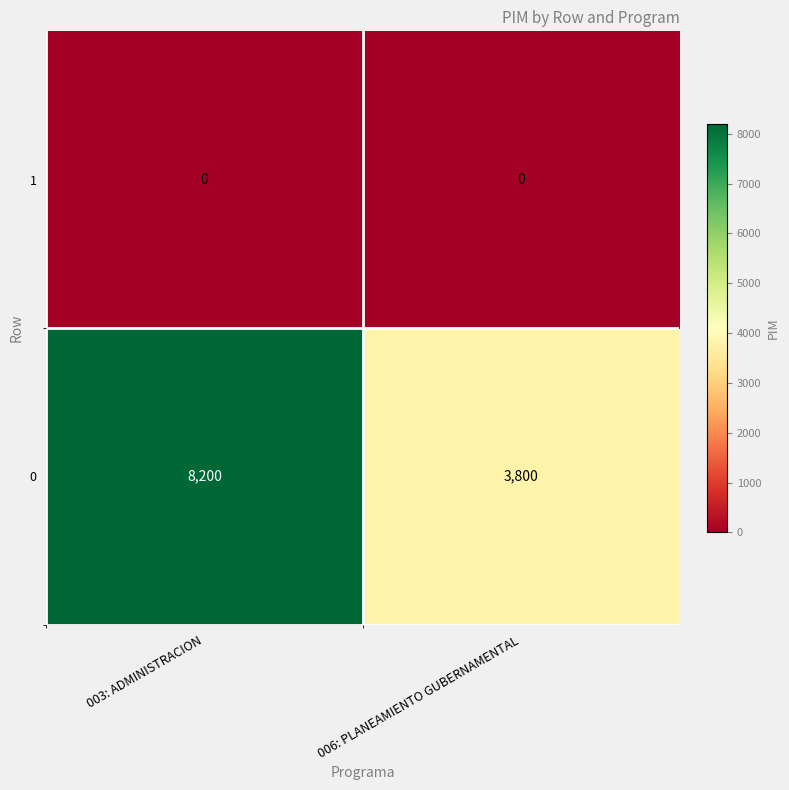

At which category is the sum across all series the highest?

003: ADMINISTRACION